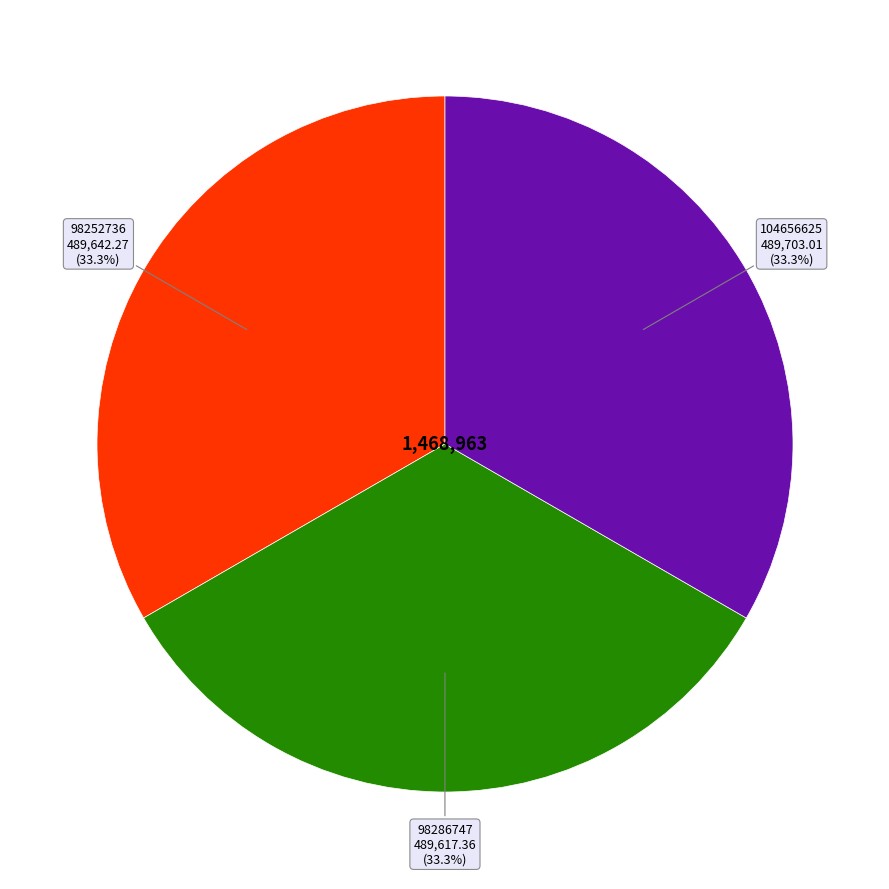

What percentage is the 98252736 slice, to the nearest percent?

33%